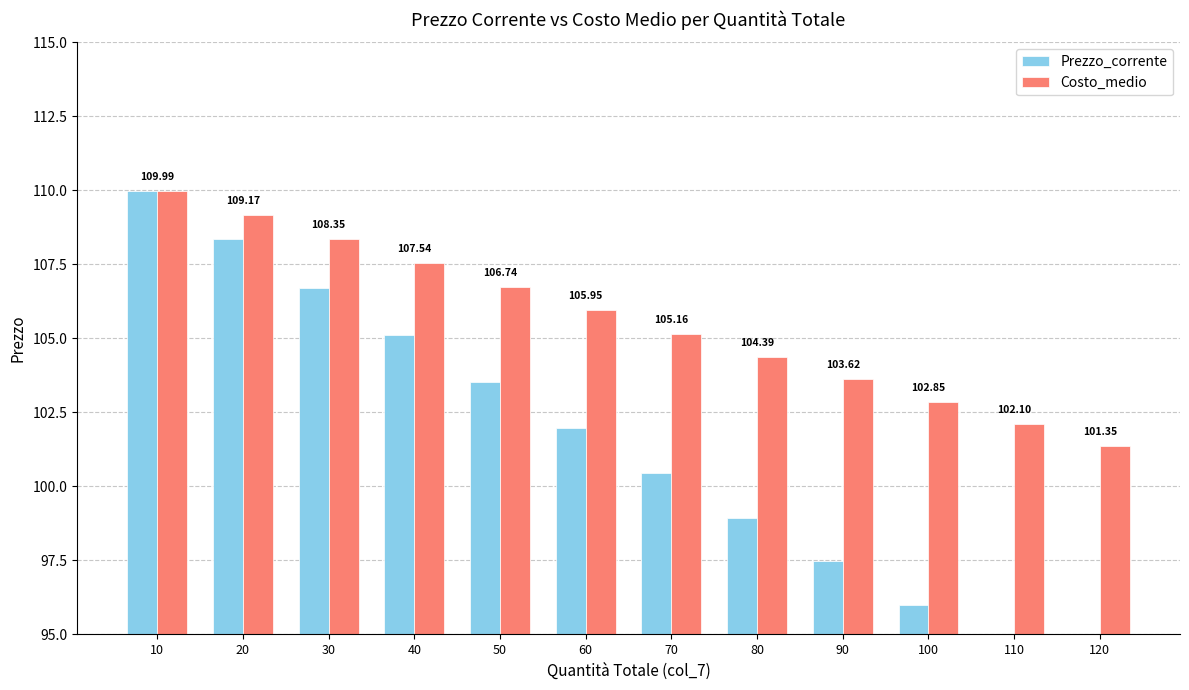

At which label is Costo_medio closest to 105?

70